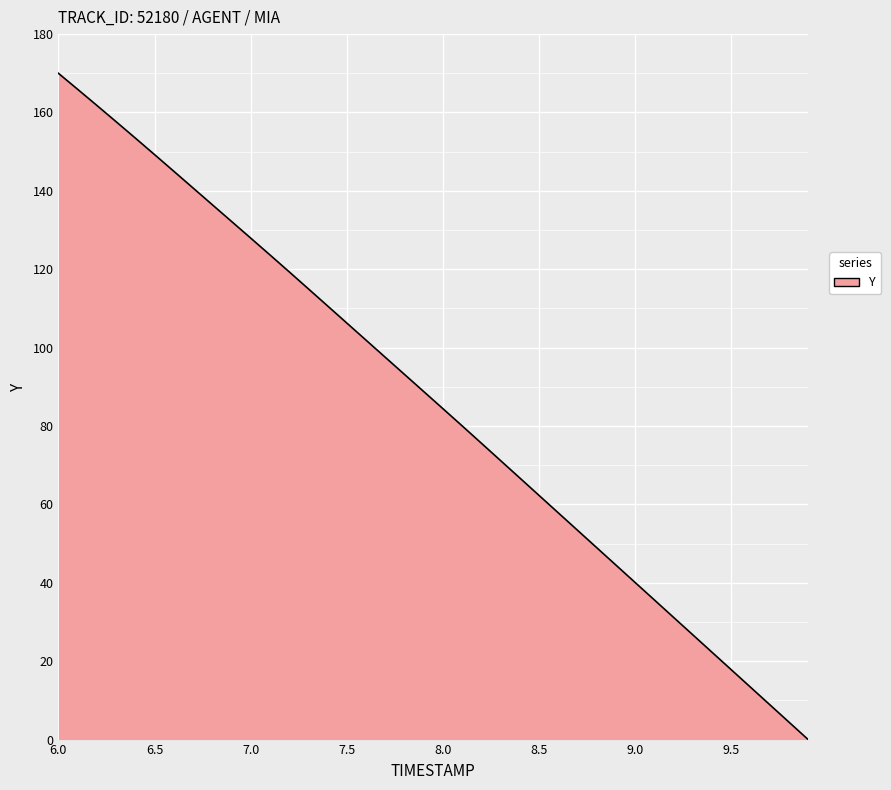

What is the maximum value shown in the chart?

170.0